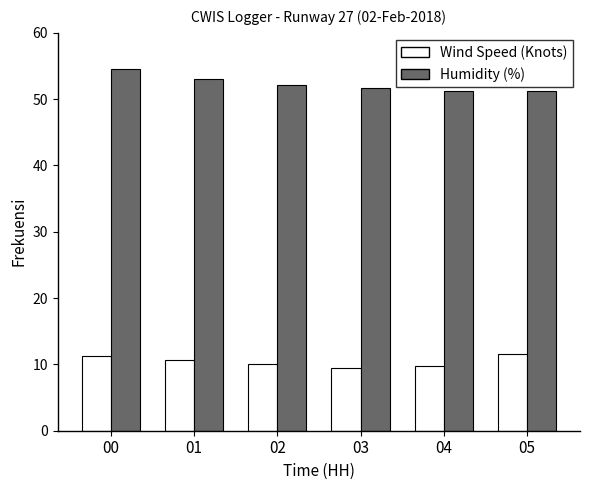

Count the number of data series in this chart.

2